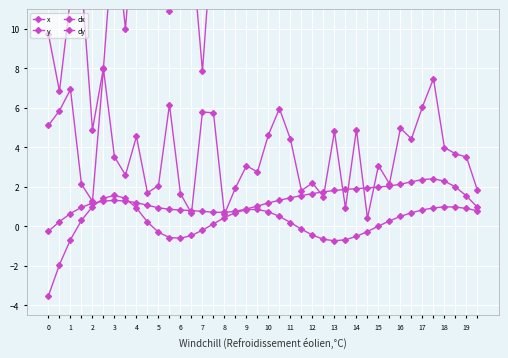

What are all the series names shown in the legend?

x, y, dx, dy